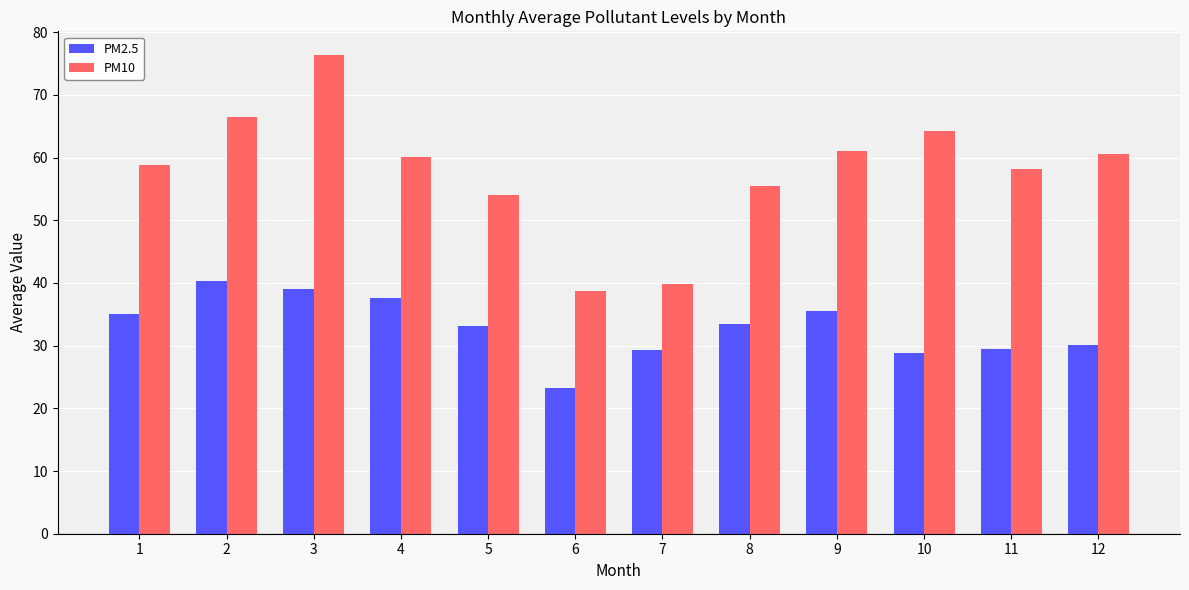

What is the spread (max minus min) of values at 11?

28.8